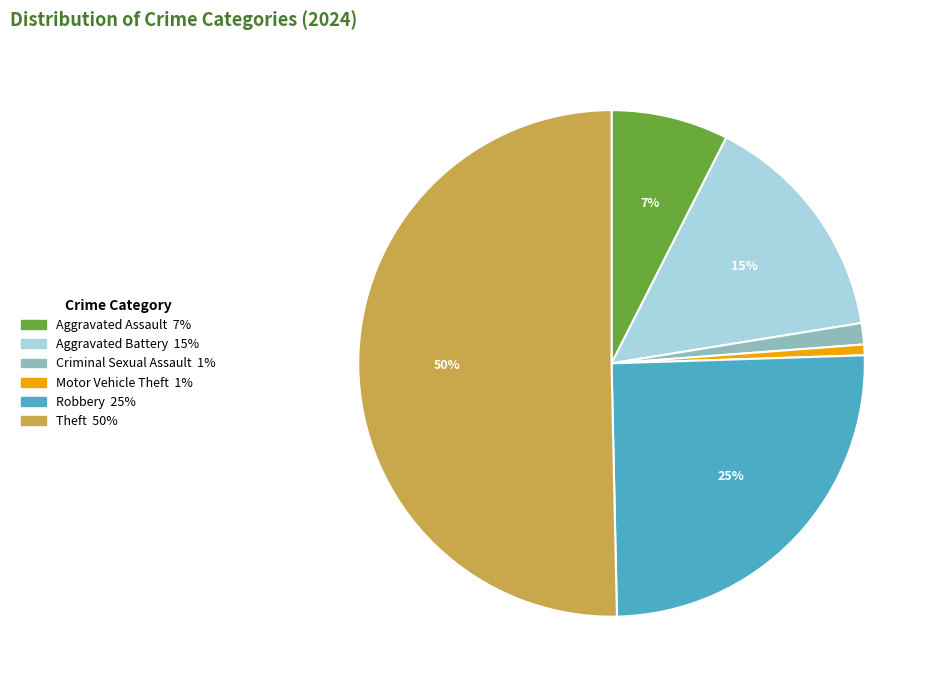

How many segments does this pie chart have?

6